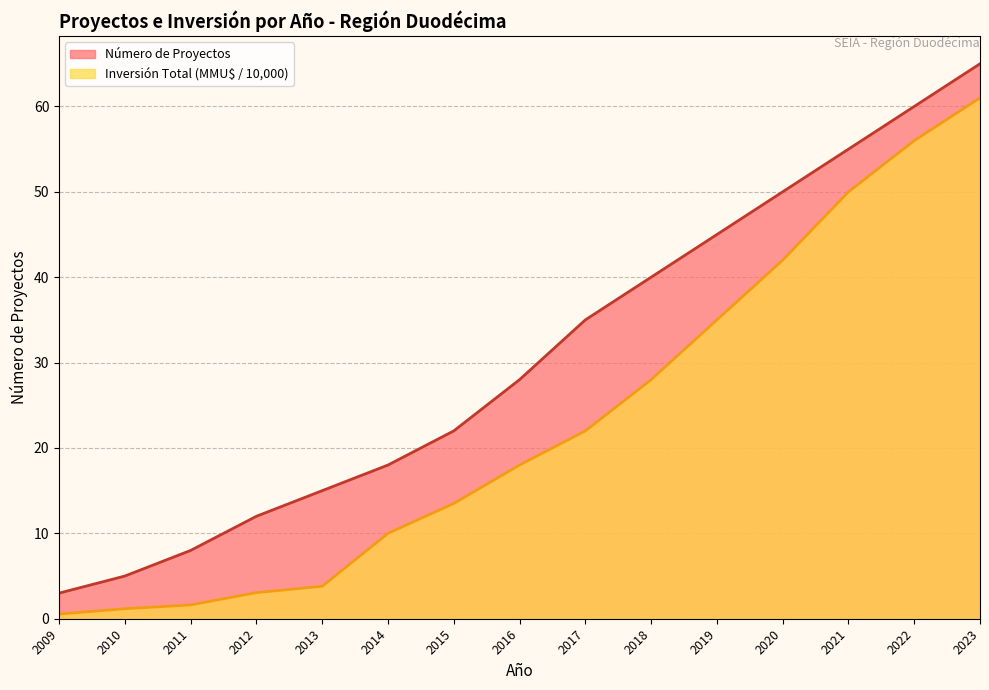

Where is Inversión Total (MMU$) nearest to the value 30?

2018